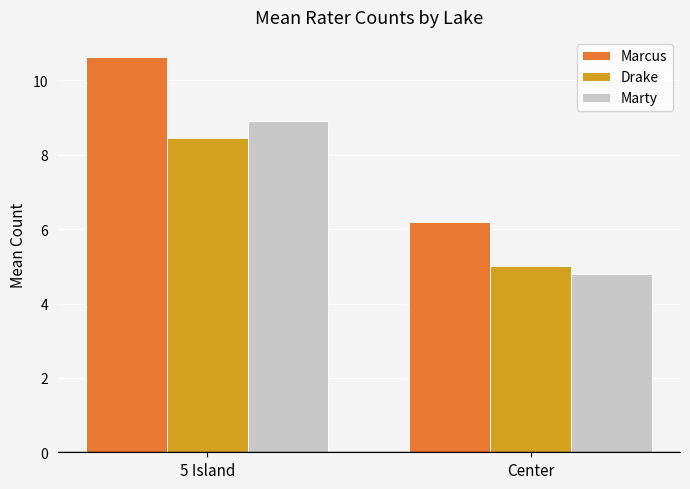

At which category is the sum across all series the highest?

5 Island